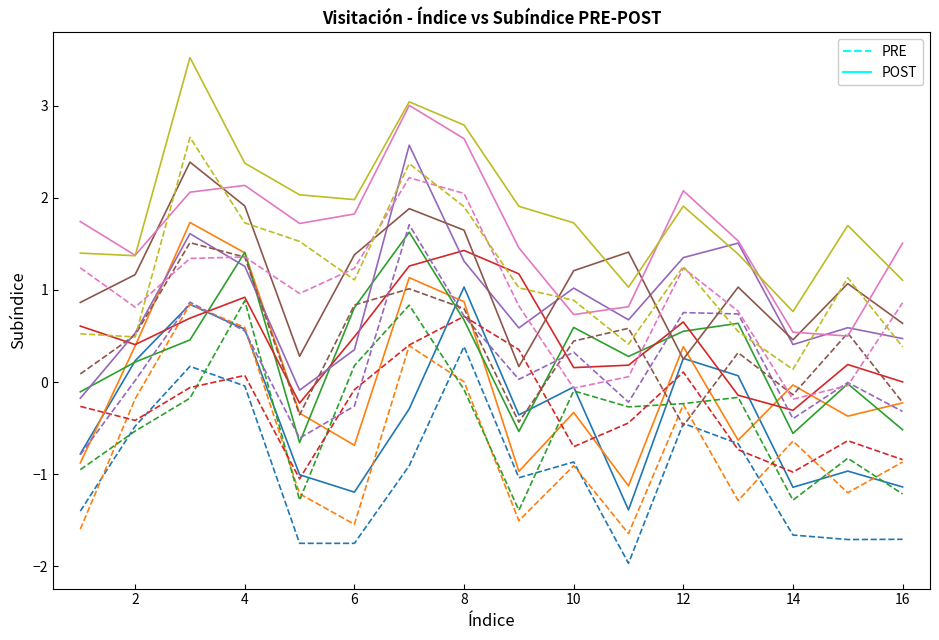

True or false: POST and PRE cross at least once.

False